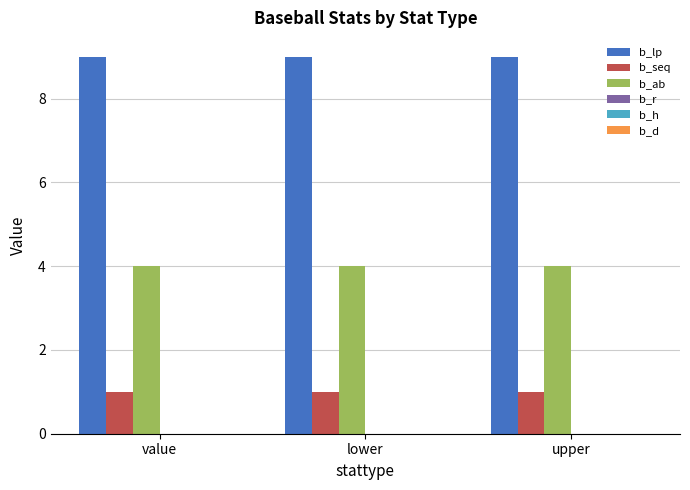

How many bars are there in total?

9